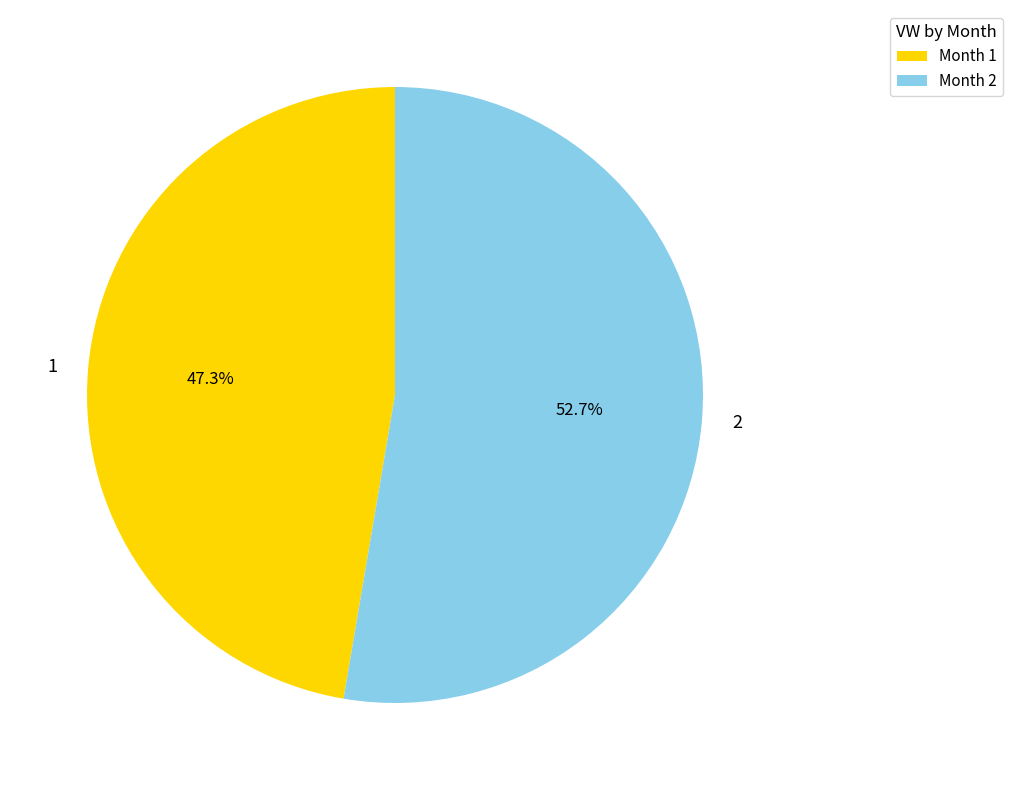

The 1 slice represents 41% of the pie. True or false?

False